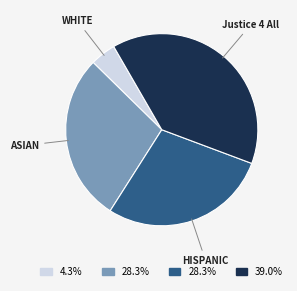

Is there a majority slice in this chart?

No